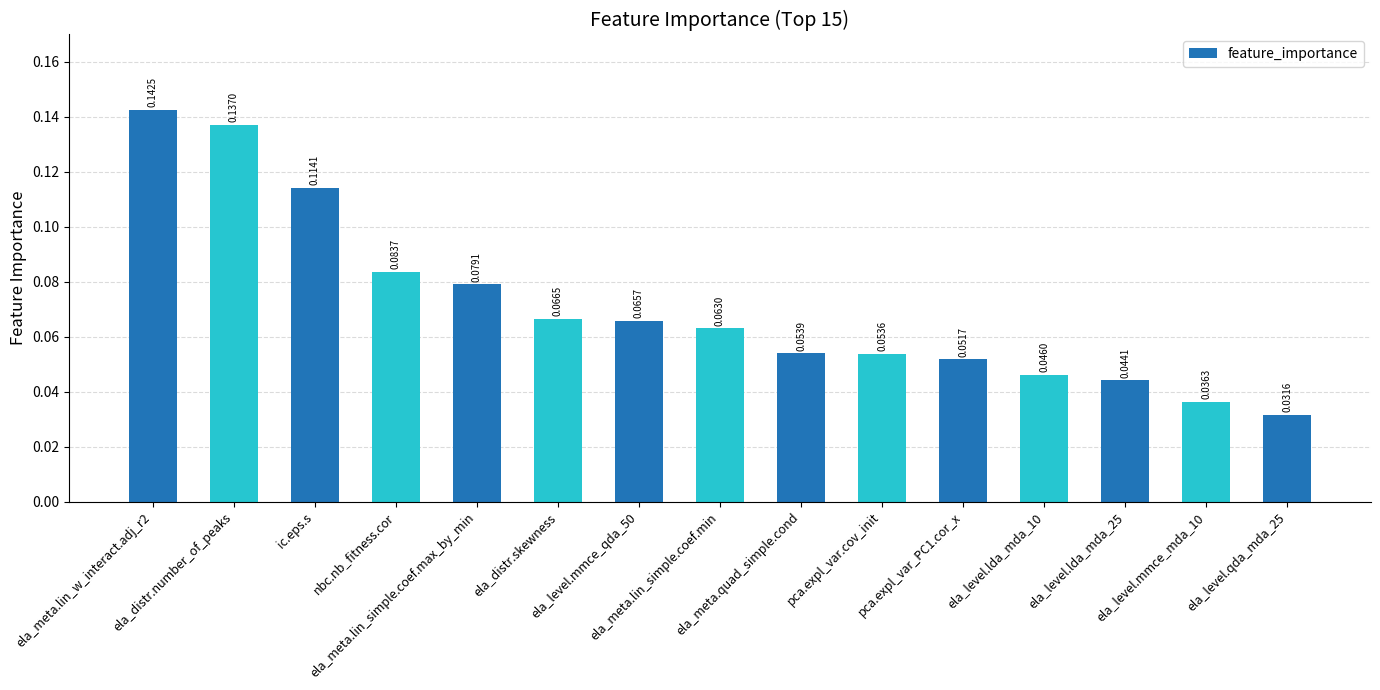

How many categories are shown in the chart?

15